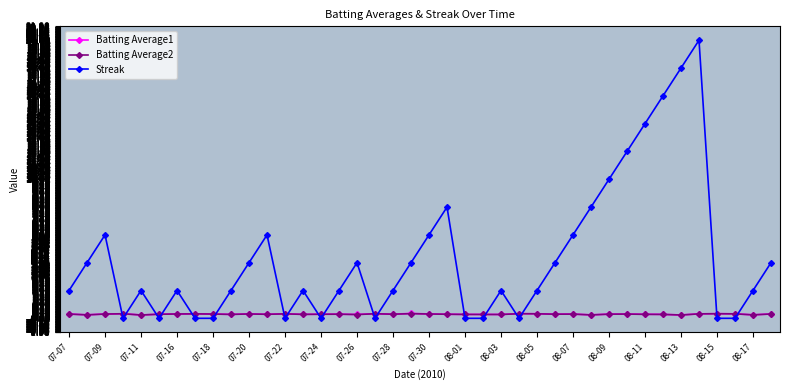

What is the value of the Streak point at the 34th from the left?

16.0